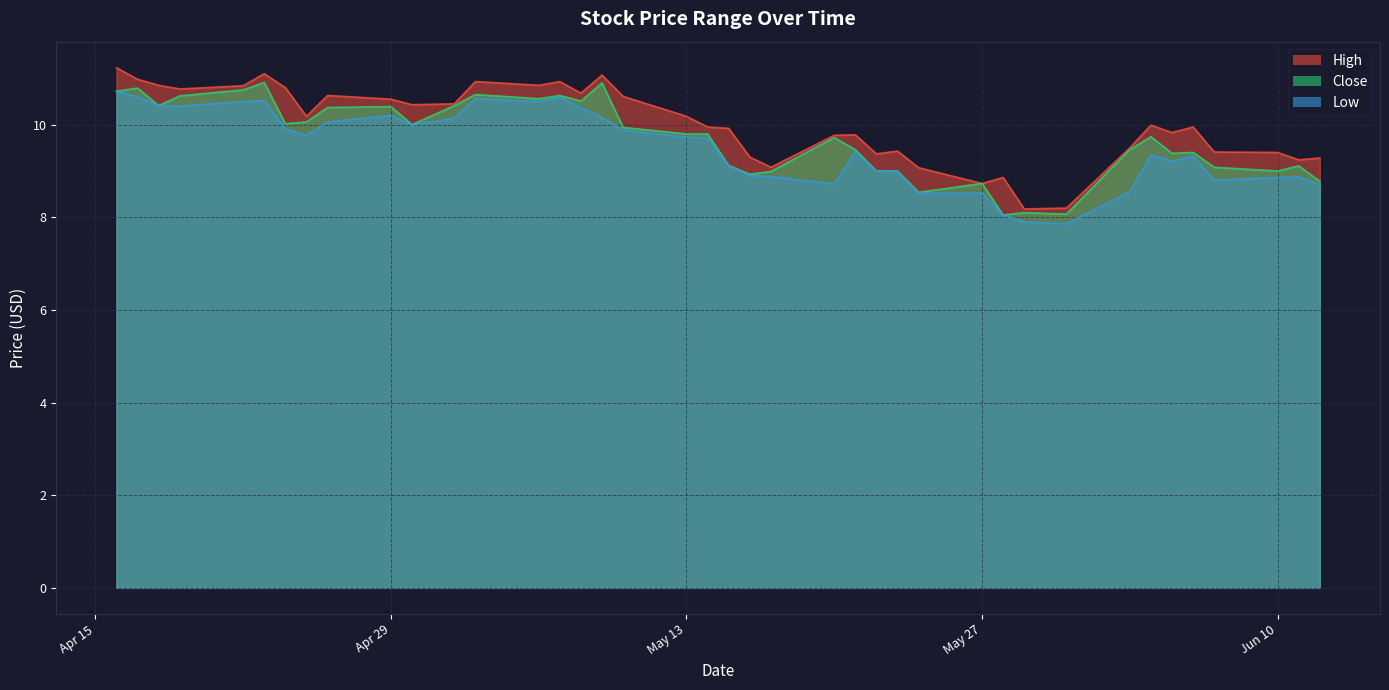

At which category does Close reach its first local peak?

2024-04-17